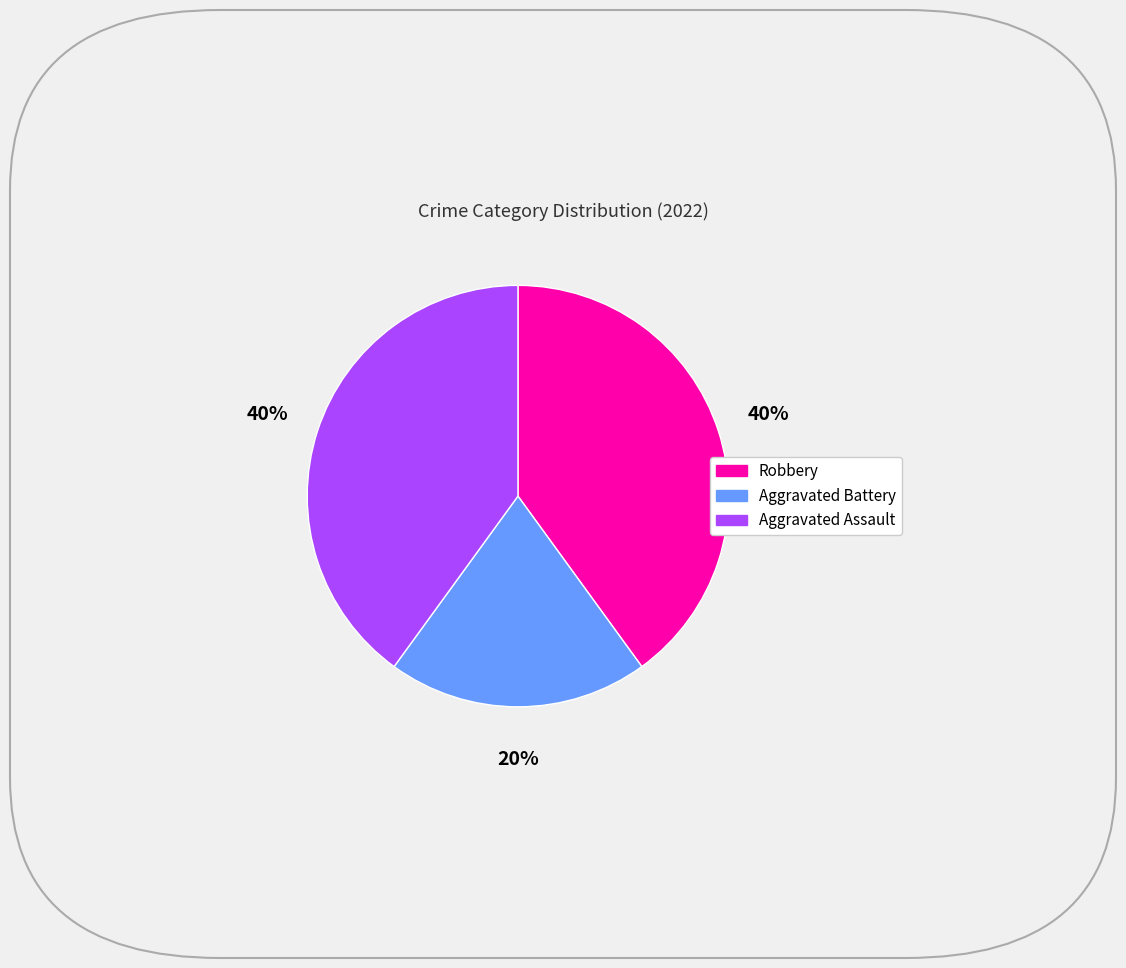

Is there a majority slice in this chart?

No